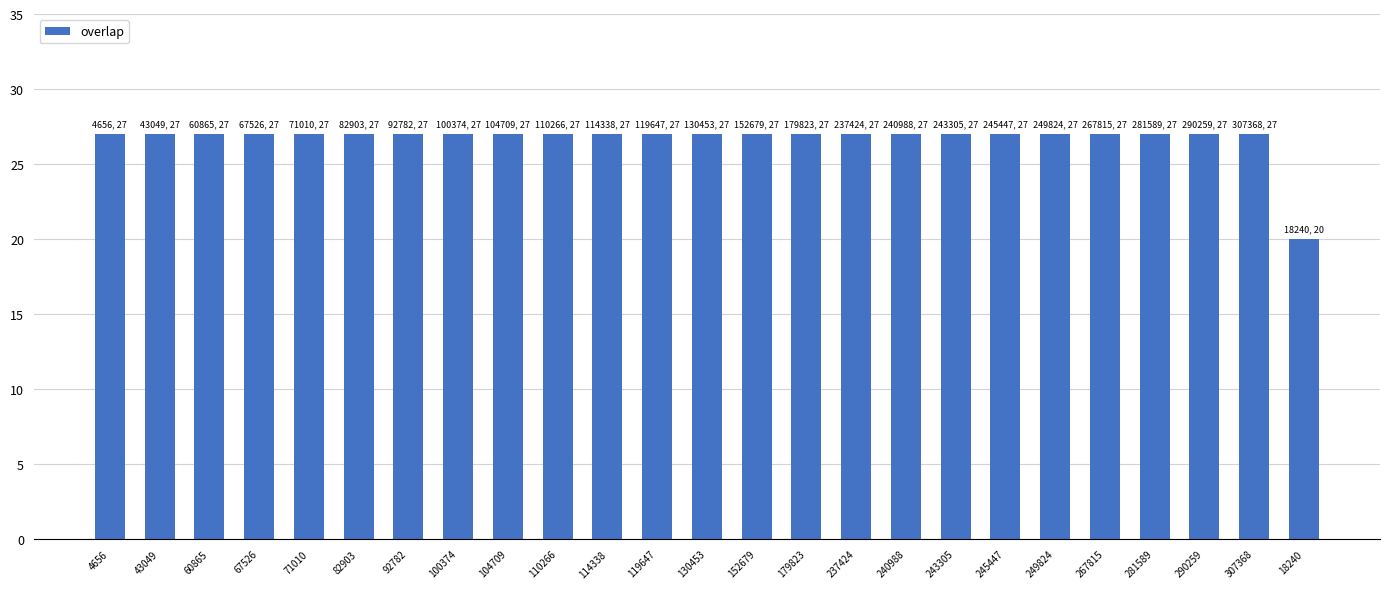

What is the difference between the maximum and minimum values?

7